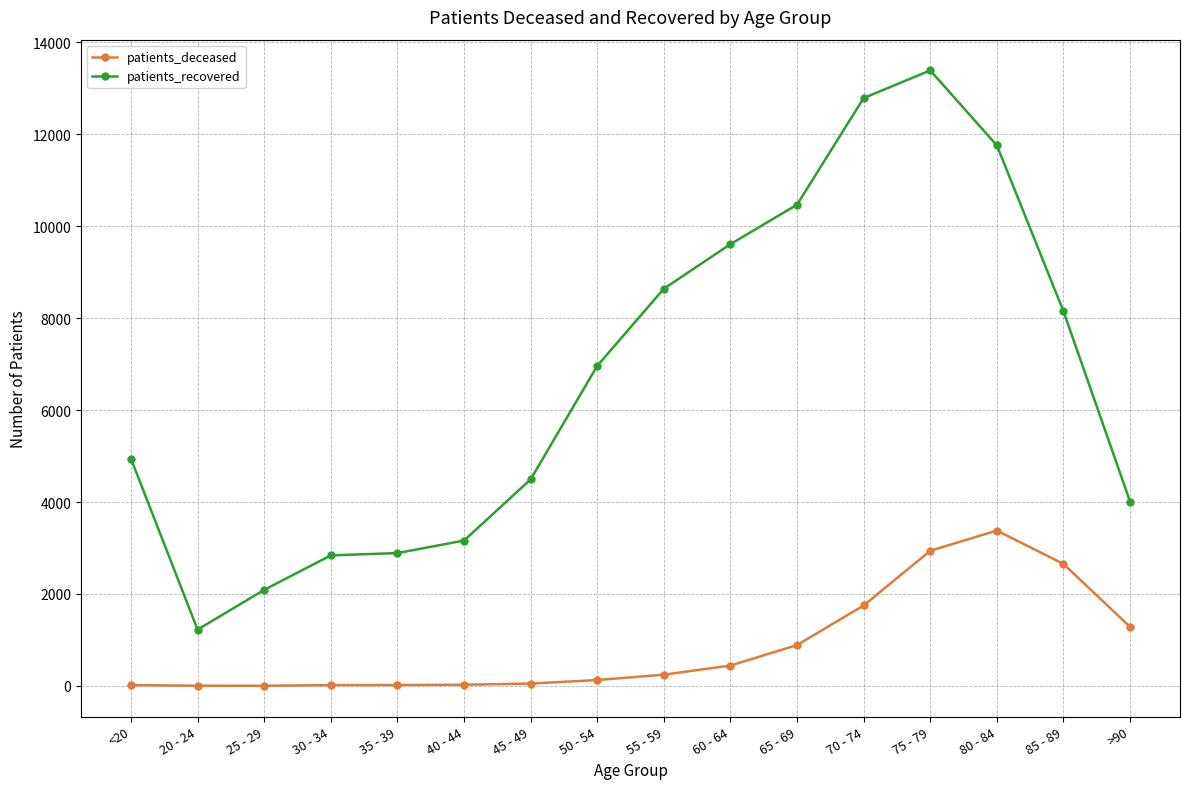

At how many categories does at least one series exceed 2431?

14